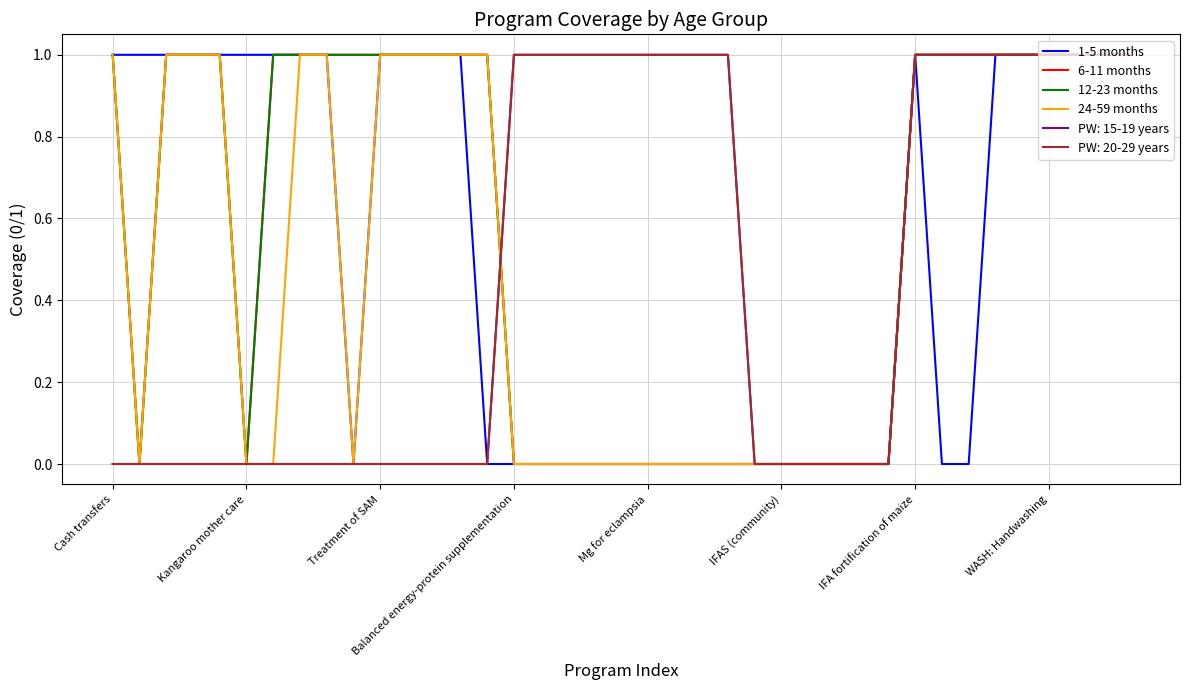

Does the chart have visible grid lines?

Yes